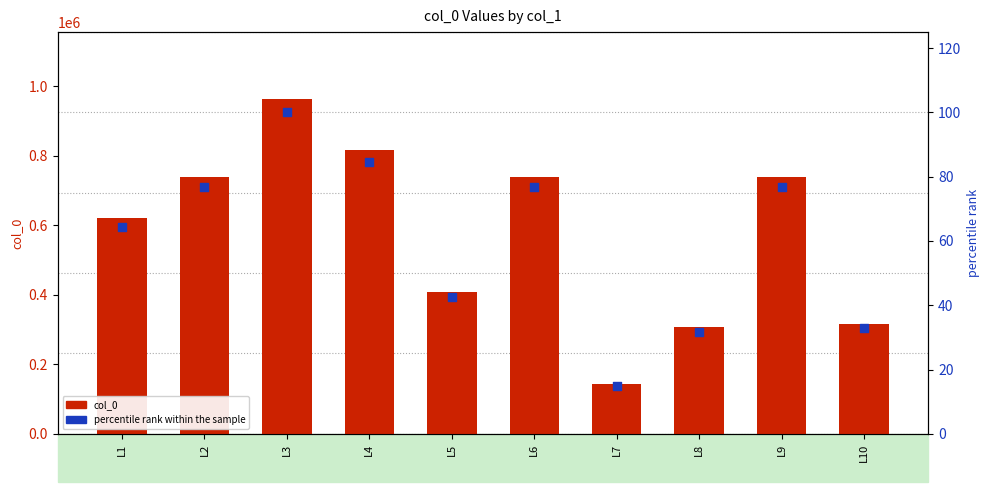

Which series has the largest total across all categories?

col_0